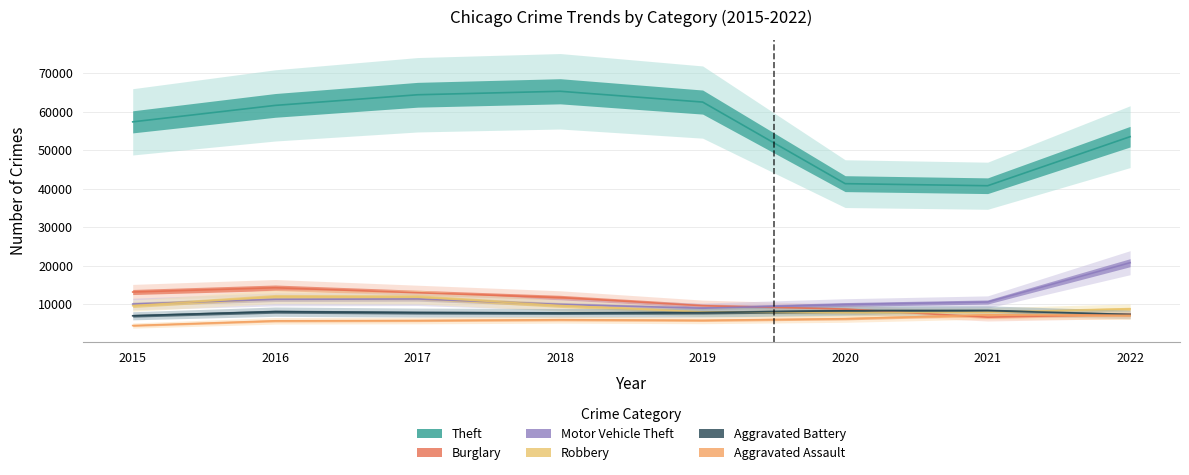

At which category is the sum across all series the highest?

2017